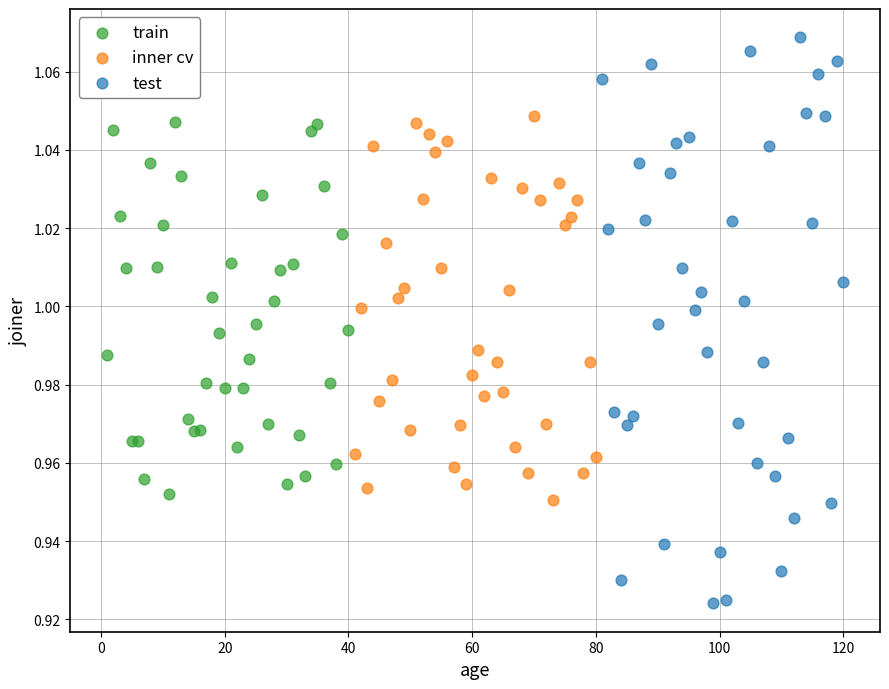

Which series has the widest spread of Y values?

test